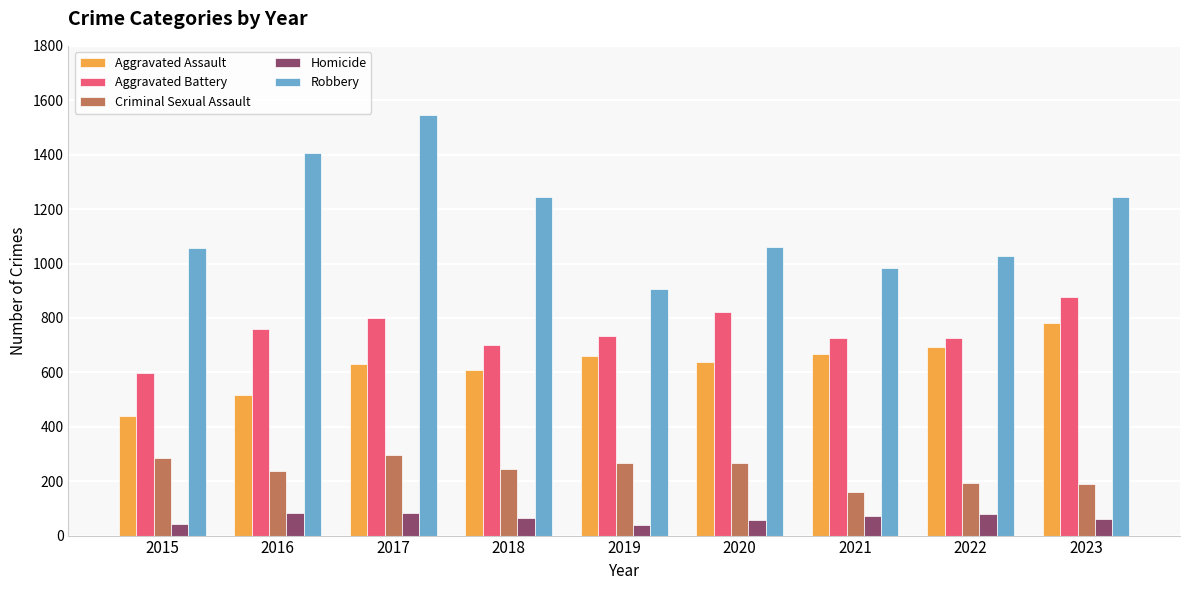

How many data points in Aggravated Battery are less than 735?

4